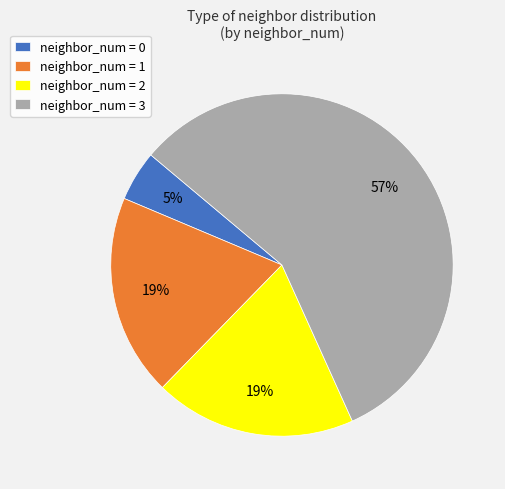

Which category has the biggest portion of the pie?

neighbor_num = 3